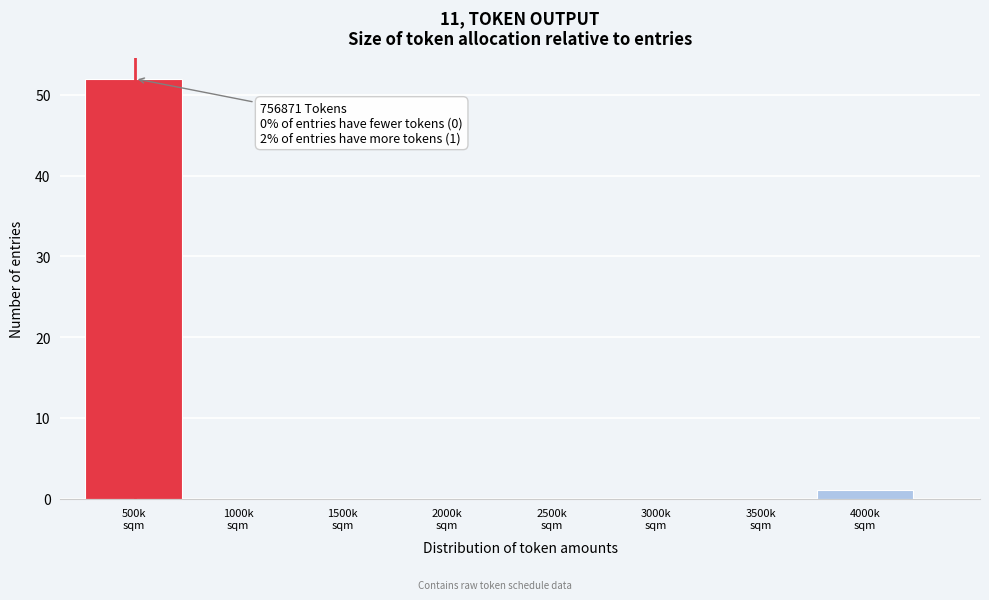

What is the greatest value displayed?

52